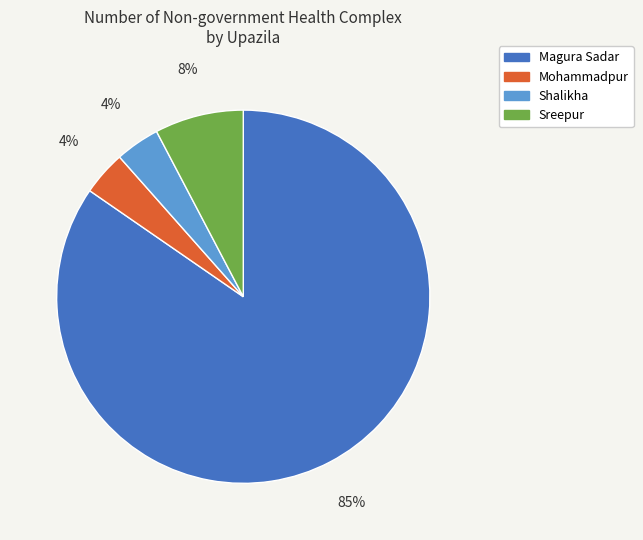

Do Shalikha and Mohammadpur together represent more than half of the pie?

No